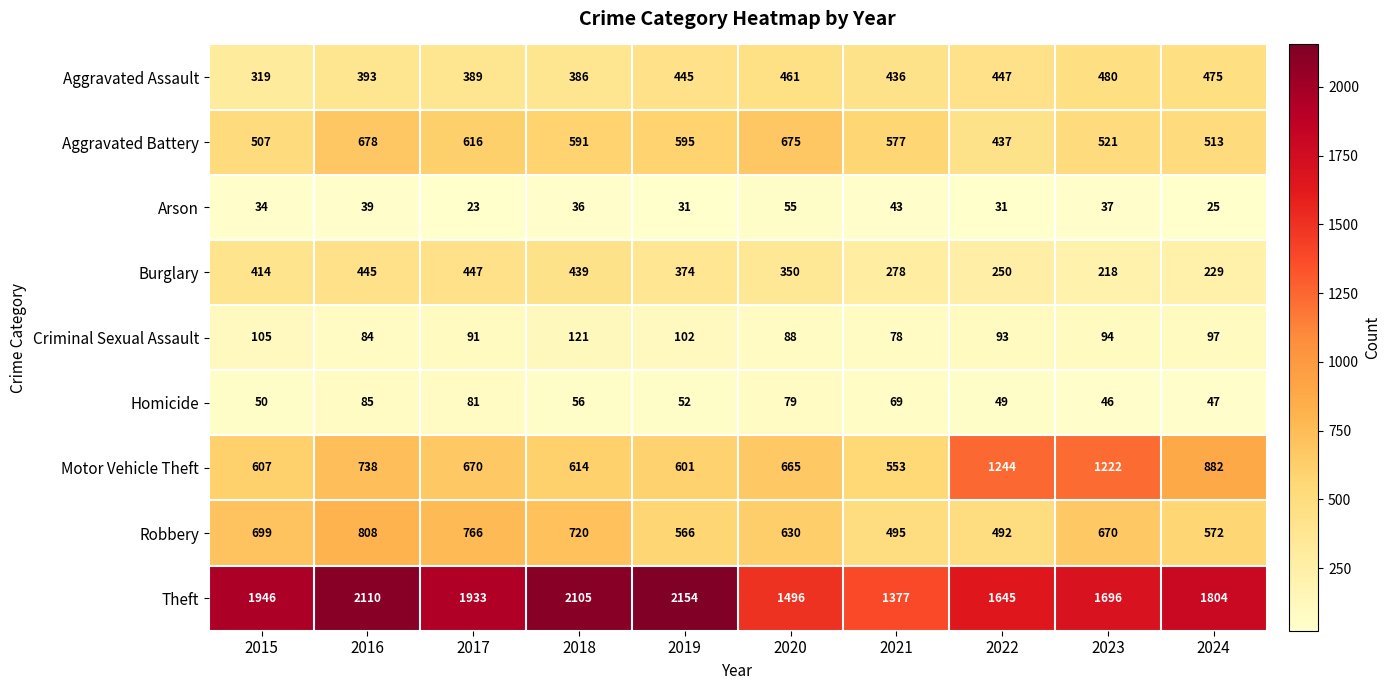

At how many categories does at least one series exceed 362?

10